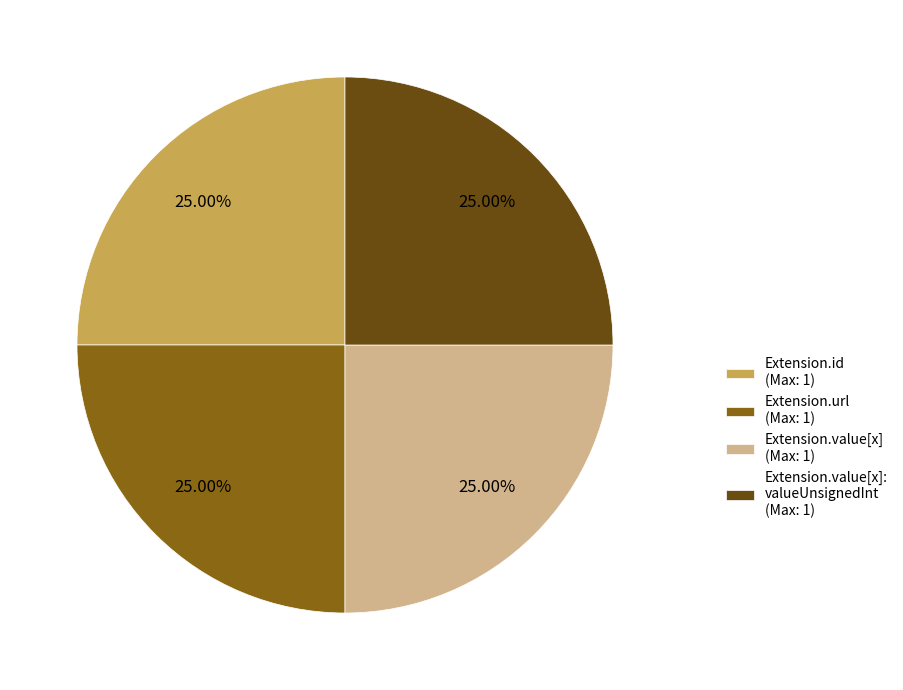

To the nearest percent, what is the difference between the largest and smallest slice percentages?

0%